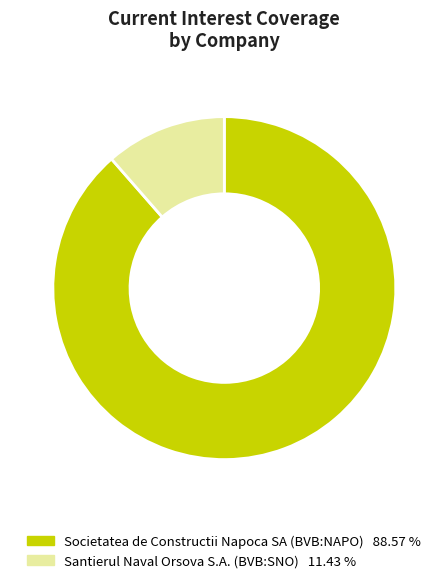

Combined, do Societatea de Constructii Napoca SA (BVB:NAPO) and Santierul Naval Orsova S.A. (BVB:SNO) account for over 50%?

Yes